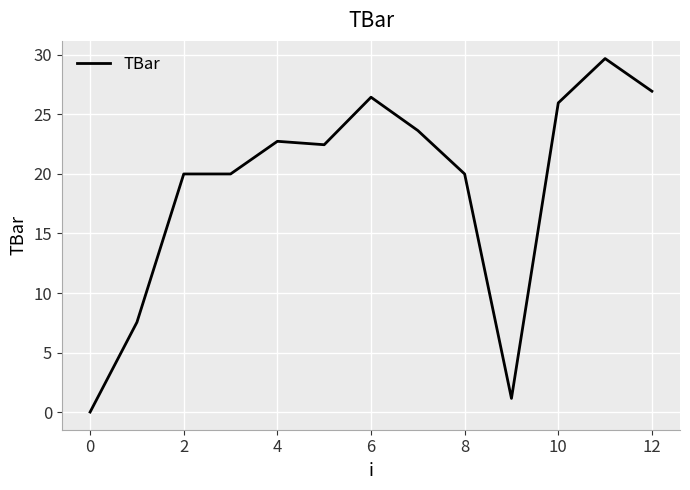

Reading right to left, list all the values displayed in this chart.

27.0	29.7	26.0	1.1	20.0	23.6	26.4	22.5	22.7	20.0	20.0	7.5	0.0